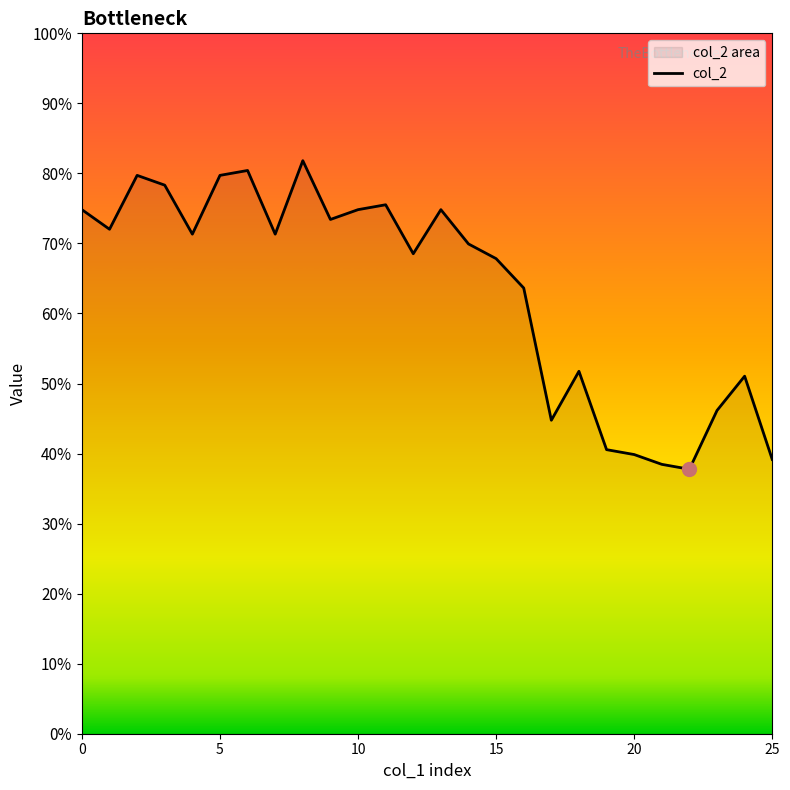

Which label corresponds to the smallest value in the chart?

22